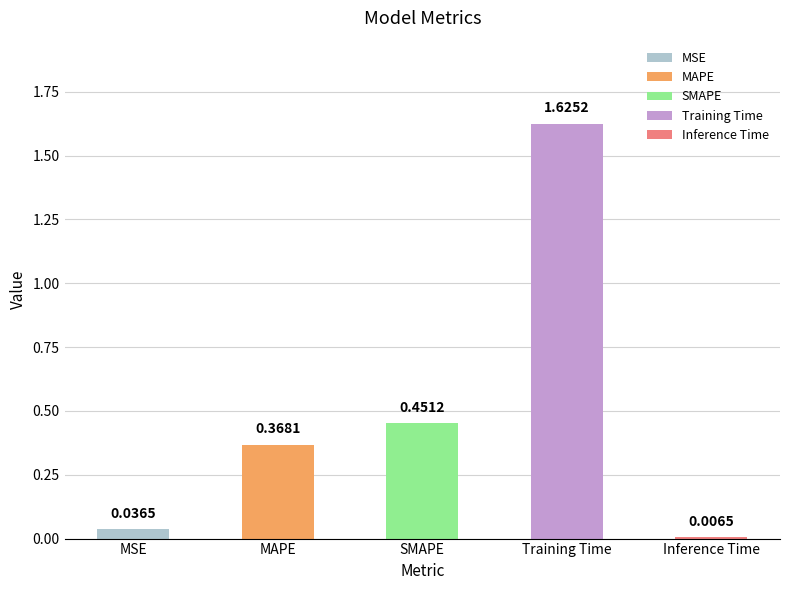

What is the sum of all values?

2.5